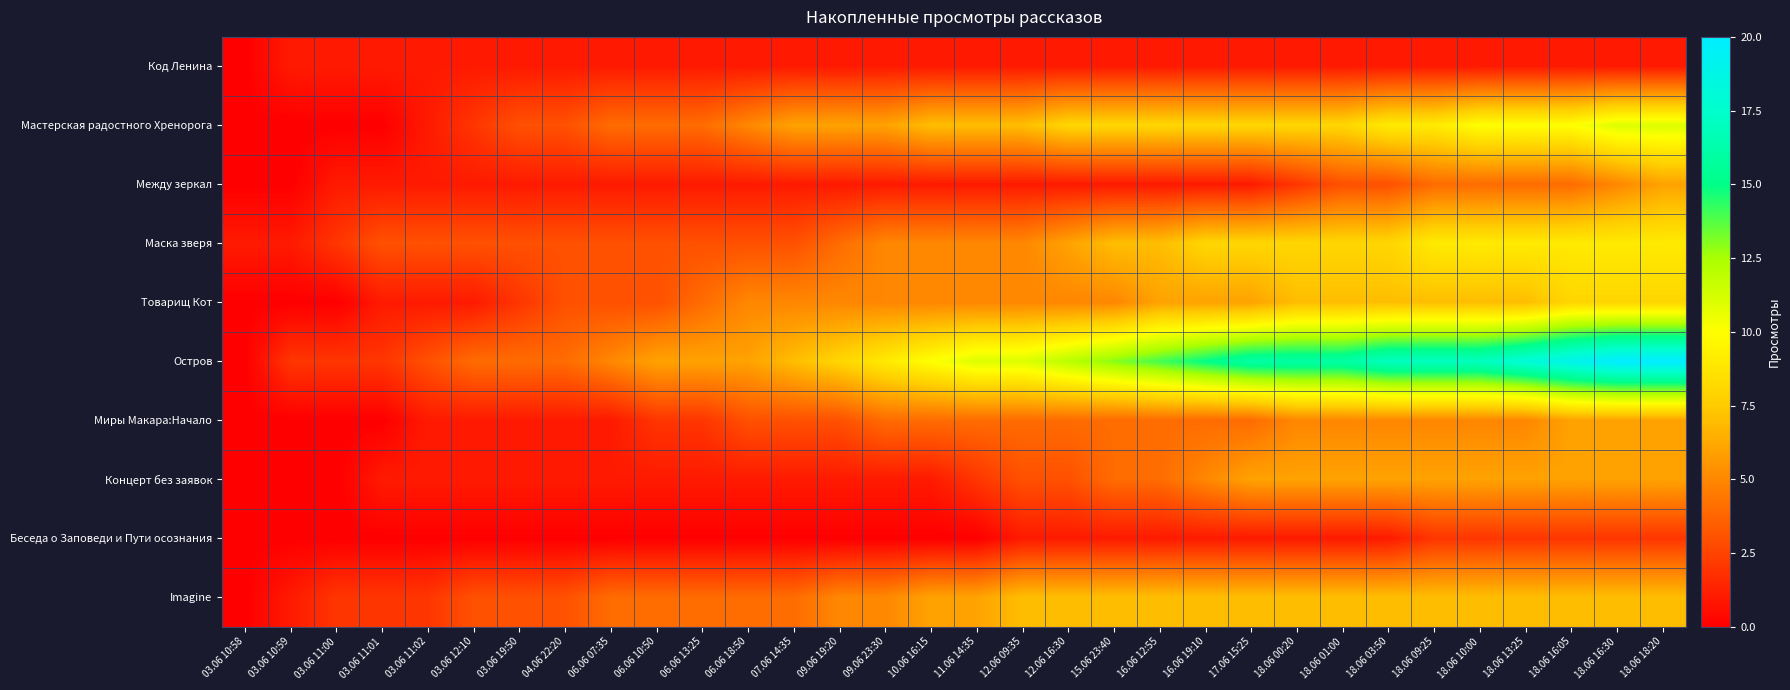

Reading left to right, what are all the values shown in this chart?

Код Ленина: 03.06 10:58=0	03.06 10:59=1	03.06 11:00=1	03.06 11:01=1	03.06 11:02=1	03.06 12:10=1	03.06 19:50=1	04.06 22:20=1	06.06 07:35=1	06.06 10:50=1	06.06 13:25=1	06.06 18:50=1	07.06 14:35=1	09.06 19:20=1	09.06 23:30=1	10.06 16:15=1	11.06 14:35=1	12.06 09:35=1	12.06 16:30=1	15.06 23:40=1	16.06 12:55=1	16.06 19:10=1	17.06 15:25=1	18.06 00:20=1	18.06 01:00=1	18.06 03:50=1	18.06 09:25=1	18.06 10:00=1	18.06 13:25=1	18.06 16:05=1	18.06 16:30=1	18.06 18:20=1
Мастерская радостного Хренорога: 03.06 10:58=0	03.06 10:59=0	03.06 11:00=0	03.06 11:01=0	03.06 11:02=1	03.06 12:10=2	03.06 19:50=3	04.06 22:20=3	06.06 07:35=4	06.06 10:50=4	06.06 13:25=4	06.06 18:50=5	07.06 14:35=6	09.06 19:20=6	09.06 23:30=6	10.06 16:15=7	11.06 14:35=7	12.06 09:35=7	12.06 16:30=8	15.06 23:40=8	16.06 12:55=8	16.06 19:10=8	17.06 15:25=8	18.06 00:20=8	18.06 01:00=8	18.06 03:50=9	18.06 09:25=9	18.06 10:00=10	18.06 13:25=10	18.06 16:05=10	18.06 16:30=11	18.06 18:20=11
Между зеркал: 03.06 10:58=0	03.06 10:59=0	03.06 11:00=1	03.06 11:01=1	03.06 11:02=1	03.06 12:10=1	03.06 19:50=1	04.06 22:20=1	06.06 07:35=1	06.06 10:50=1	06.06 13:25=1	06.06 18:50=1	07.06 14:35=1	09.06 19:20=1	09.06 23:30=1	10.06 16:15=1	11.06 14:35=1	12.06 09:35=1	12.06 16:30=1	15.06 23:40=1	16.06 12:55=1	16.06 19:10=1	17.06 15:25=1	18.06 00:20=2	18.06 01:00=3	18.06 03:50=3	18.06 09:25=4	18.06 10:00=4	18.06 13:25=4	18.06 16:05=4	18.06 16:30=5	18.06 18:20=6
Маска зверя: 03.06 10:58=1	03.06 10:59=1	03.06 11:00=2	03.06 11:01=3	03.06 11:02=3	03.06 12:10=3	03.06 19:50=3	04.06 22:20=3	06.06 07:35=3	06.06 10:50=3	06.06 13:25=3	06.06 18:50=3	07.06 14:35=3	09.06 19:20=4	09.06 23:30=5	10.06 16:15=5	11.06 14:35=5	12.06 09:35=5	12.06 16:30=6	15.06 23:40=7	16.06 12:55=7	16.06 19:10=8	17.06 15:25=8	18.06 00:20=8	18.06 01:00=8	18.06 03:50=8	18.06 09:25=9	18.06 10:00=9	18.06 13:25=9	18.06 16:05=9	18.06 16:30=9	18.06 18:20=9
Товарищ Кот: 03.06 10:58=0	03.06 10:59=0	03.06 11:00=0	03.06 11:01=1	03.06 11:02=1	03.06 12:10=1	03.06 19:50=2	04.06 22:20=3	06.06 07:35=3	06.06 10:50=3	06.06 13:25=4	06.06 18:50=5	07.06 14:35=5	09.06 19:20=5	09.06 23:30=5	10.06 16:15=5	11.06 14:35=5	12.06 09:35=5	12.06 16:30=5	15.06 23:40=5	16.06 12:55=6	16.06 19:10=6	17.06 15:25=6	18.06 00:20=7	18.06 01:00=7	18.06 03:50=7	18.06 09:25=7	18.06 10:00=7	18.06 13:25=7	18.06 16:05=8	18.06 16:30=8	18.06 18:20=8
Остров: 03.06 10:58=0	03.06 10:59=2	03.06 11:00=2	03.06 11:01=2	03.06 11:02=3	03.06 12:10=4	03.06 19:50=4	04.06 22:20=4	06.06 07:35=5	06.06 10:50=6	06.06 13:25=6	06.06 18:50=6	07.06 14:35=7	09.06 19:20=8	09.06 23:30=9	10.06 16:15=10	11.06 14:35=11	12.06 09:35=11	12.06 16:30=12	15.06 23:40=13	16.06 12:55=14	16.06 19:10=15	17.06 15:25=16	18.06 00:20=16	18.06 01:00=16	18.06 03:50=17	18.06 09:25=17	18.06 10:00=17	18.06 13:25=18	18.06 16:05=19	18.06 16:30=20	18.06 18:20=20
Миры Макара:Начало: 03.06 10:58=0	03.06 10:59=0	03.06 11:00=0	03.06 11:01=0	03.06 11:02=1	03.06 12:10=1	03.06 19:50=1	04.06 22:20=1	06.06 07:35=1	06.06 10:50=2	06.06 13:25=2	06.06 18:50=3	07.06 14:35=3	09.06 19:20=3	09.06 23:30=4	10.06 16:15=4	11.06 14:35=4	12.06 09:35=4	12.06 16:30=4	15.06 23:40=4	16.06 12:55=4	16.06 19:10=4	17.06 15:25=4	18.06 00:20=5	18.06 01:00=5	18.06 03:50=5	18.06 09:25=5	18.06 10:00=5	18.06 13:25=5	18.06 16:05=6	18.06 16:30=6	18.06 18:20=6
Концерт без заявок: 03.06 10:58=0	03.06 10:59=0	03.06 11:00=0	03.06 11:01=1	03.06 11:02=1	03.06 12:10=1	03.06 19:50=1	04.06 22:20=1	06.06 07:35=1	06.06 10:50=1	06.06 13:25=1	06.06 18:50=1	07.06 14:35=1	09.06 19:20=1	09.06 23:30=1	10.06 16:15=1	11.06 14:35=2	12.06 09:35=3	12.06 16:30=3	15.06 23:40=4	16.06 12:55=4	16.06 19:10=5	17.06 15:25=6	18.06 00:20=6	18.06 01:00=6	18.06 03:50=6	18.06 09:25=6	18.06 10:00=6	18.06 13:25=6	18.06 16:05=6	18.06 16:30=6	18.06 18:20=6
Беседа о Заповеди и Пути осознания: 03.06 10:58=0	03.06 10:59=0	03.06 11:00=0	03.06 11:01=0	03.06 11:02=0	03.06 12:10=0	03.06 19:50=0	04.06 22:20=0	06.06 07:35=0	06.06 10:50=0	06.06 13:25=0	06.06 18:50=0	07.06 14:35=0	09.06 19:20=0	09.06 23:30=0	10.06 16:15=0	11.06 14:35=0	12.06 09:35=1	12.06 16:30=1	15.06 23:40=1	16.06 12:55=1	16.06 19:10=1	17.06 15:25=1	18.06 00:20=1	18.06 01:00=1	18.06 03:50=1	18.06 09:25=2	18.06 10:00=2	18.06 13:25=2	18.06 16:05=2	18.06 16:30=2	18.06 18:20=2
Imagine: 03.06 10:58=0	03.06 10:59=1	03.06 11:00=2	03.06 11:01=2	03.06 11:02=2	03.06 12:10=3	03.06 19:50=3	04.06 22:20=3	06.06 07:35=4	06.06 10:50=4	06.06 13:25=4	06.06 18:50=4	07.06 14:35=4	09.06 19:20=5	09.06 23:30=5	10.06 16:15=6	11.06 14:35=6	12.06 09:35=7	12.06 16:30=7	15.06 23:40=7	16.06 12:55=7	16.06 19:10=7	17.06 15:25=7	18.06 00:20=7	18.06 01:00=7	18.06 03:50=7	18.06 09:25=7	18.06 10:00=7	18.06 13:25=7	18.06 16:05=7	18.06 16:30=7	18.06 18:20=7